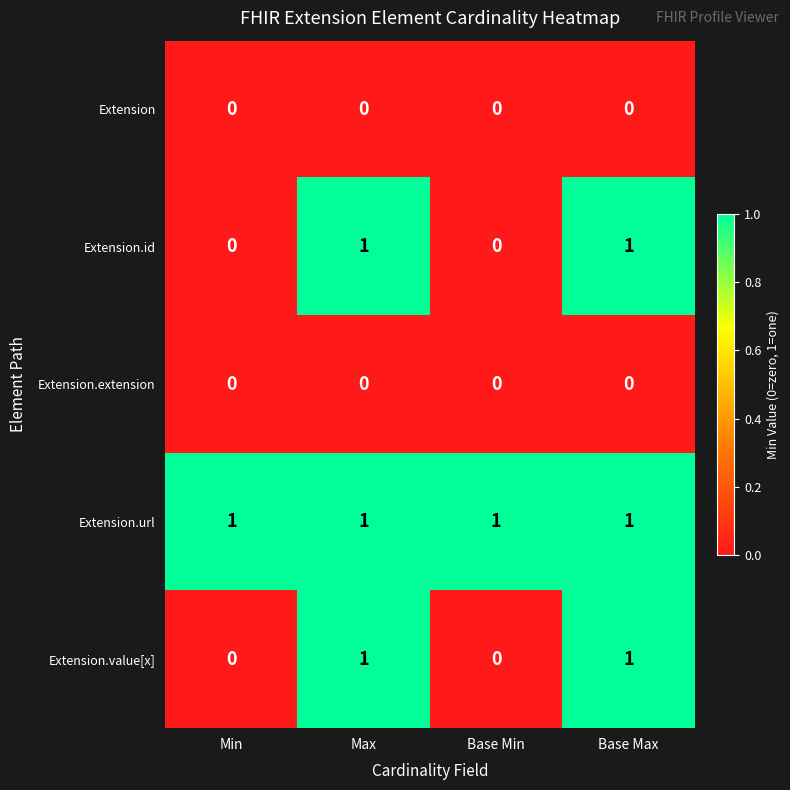

Which series has the largest total across all categories?

Extension.url